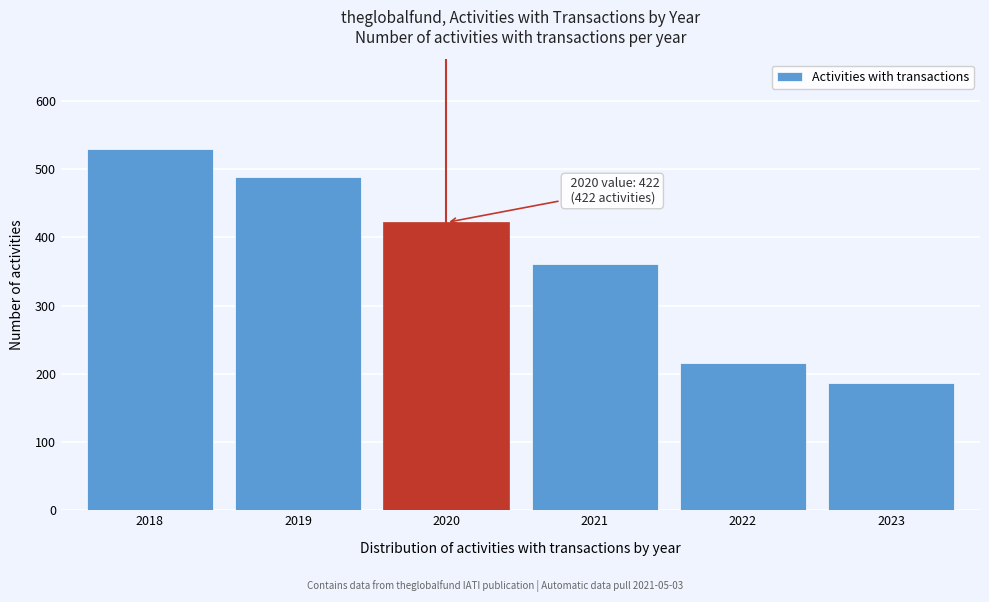

Reading right to left, extract all data points from this chart.

2023=187	2022=216	2021=361	2020=422	2019=489	2018=529